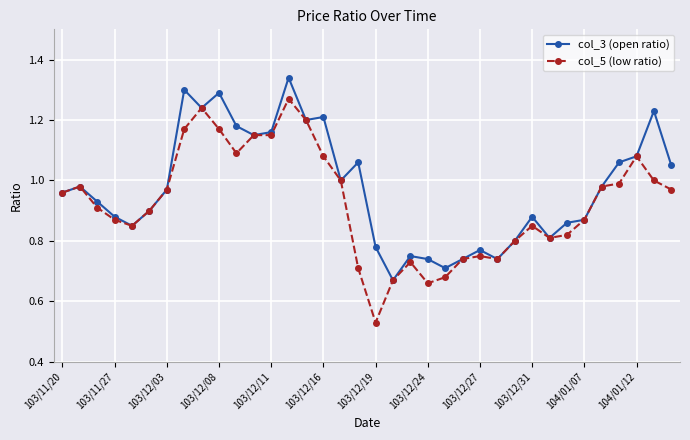

Which series has the largest range (max minus min)?

col_5 (low ratio)